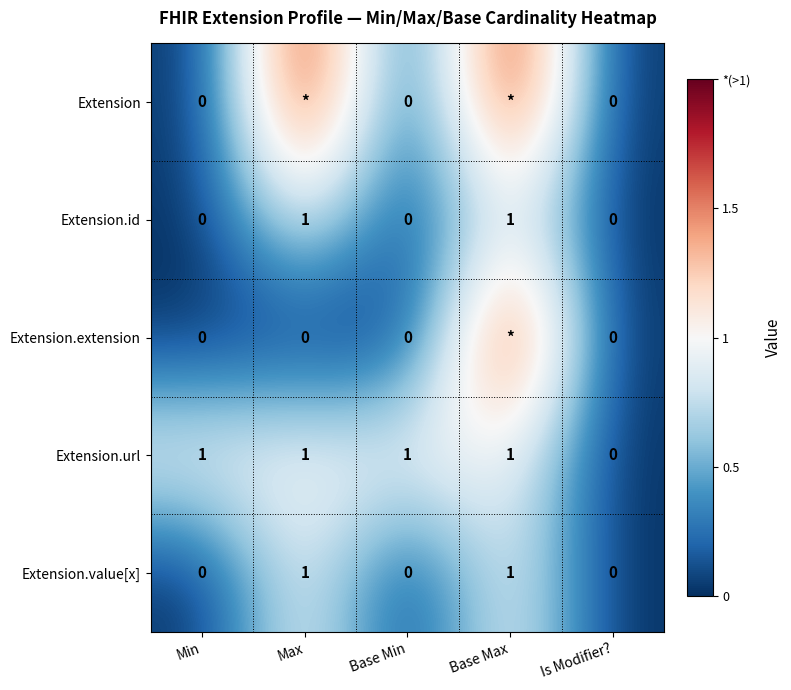

The Extension.id series shows 0 at Is Modifier?. True or false?

True